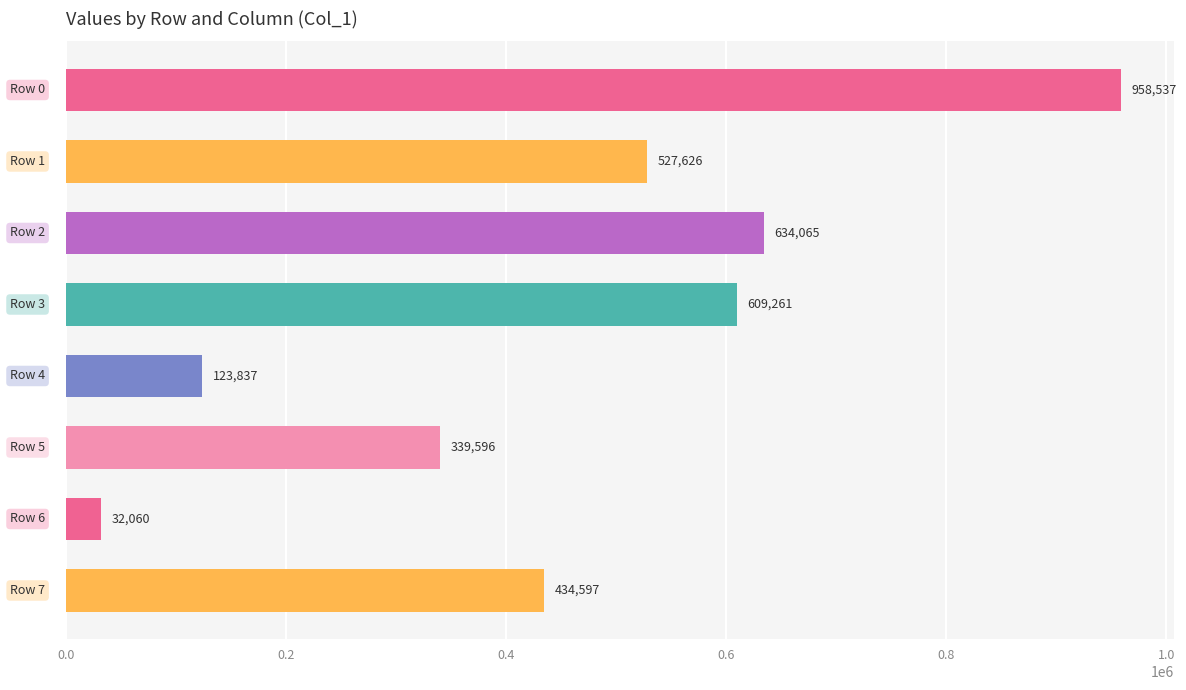

What is the average value?

457447